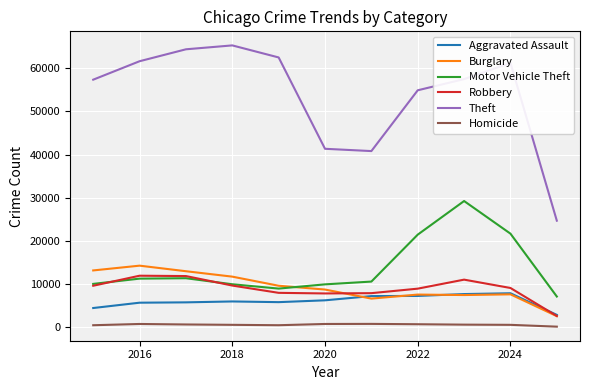

Which series has the widest spread of values?

Theft